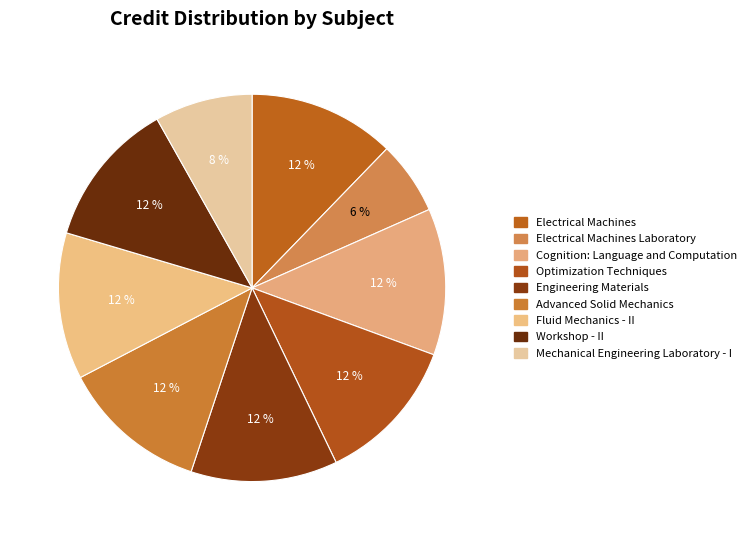

True or false: Engineering Materials accounts for 12% of the total.

True